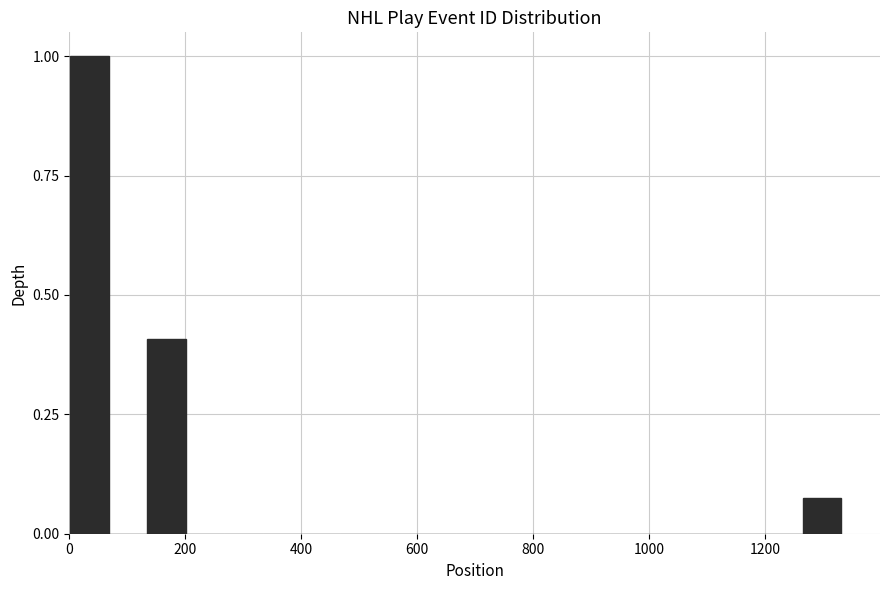

Read against the x-axis, roughly where is the centre of the tallest bar?

40